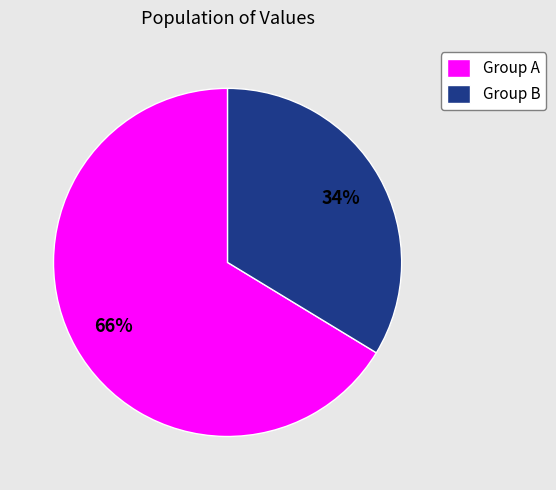

Do Group B and Group A together represent more than half of the pie?

Yes